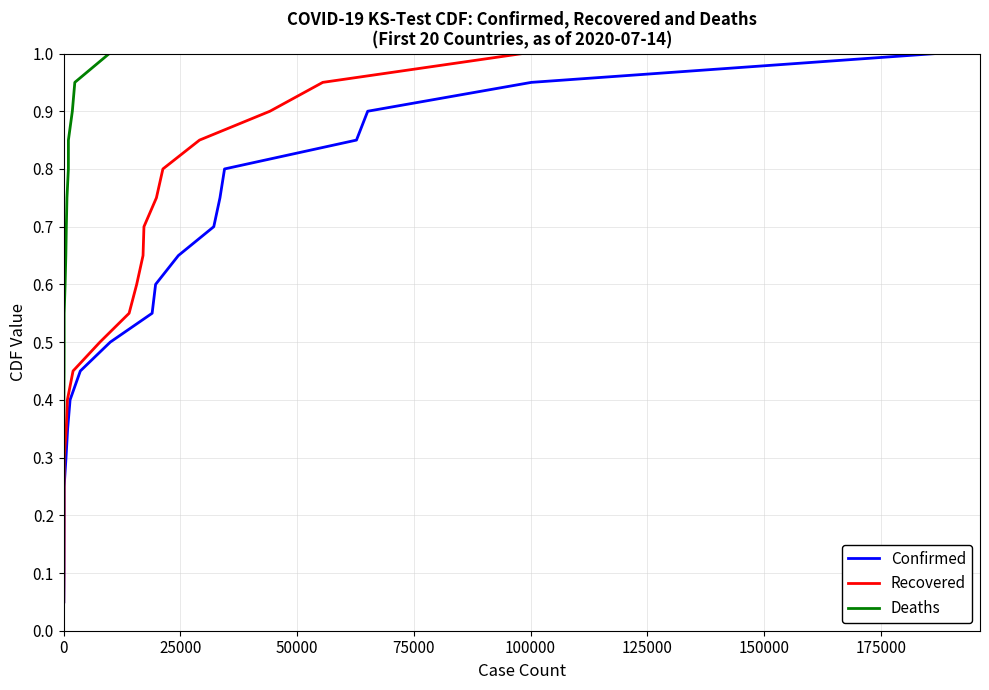

What is the highest value of the Recovered series?

1.0